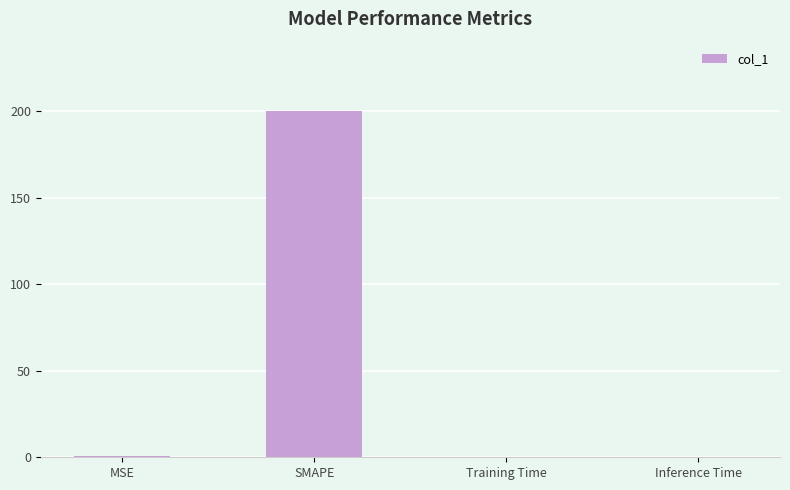

Between Inference Time and SMAPE, which is larger?

SMAPE